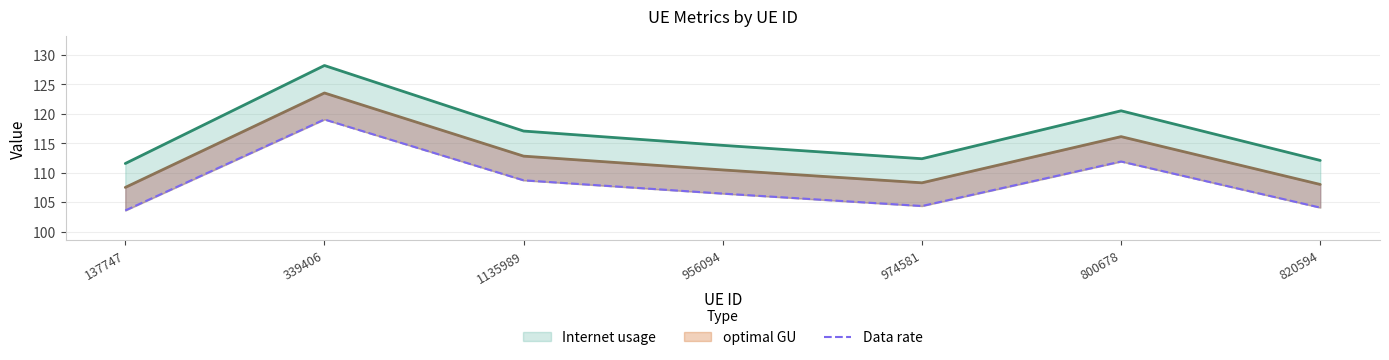

What position from the right is 956094?

4